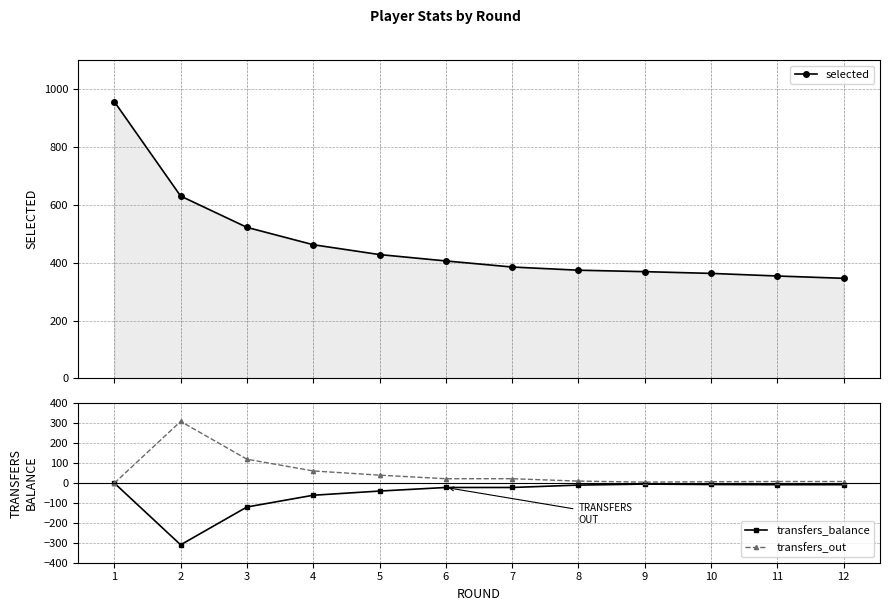

What is the sum of the transfers_balance values at 6 and 1?

-22